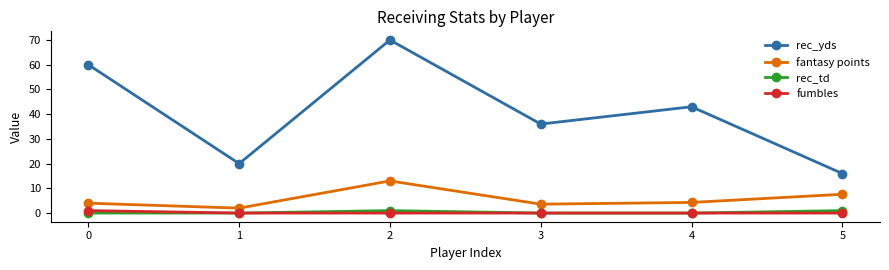

How many lines are shown in the chart?

4